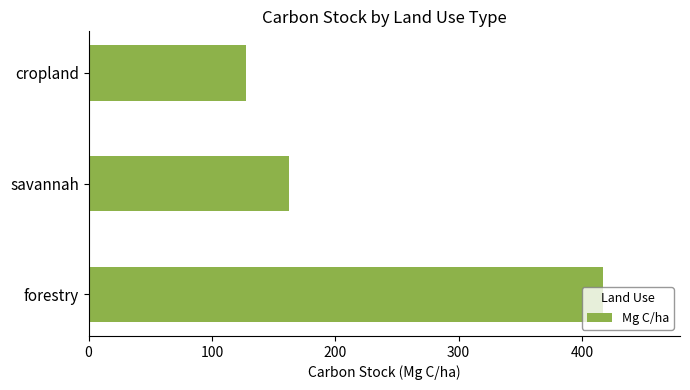

The chart shows a value of 284.9 at savannah. True or false?

False